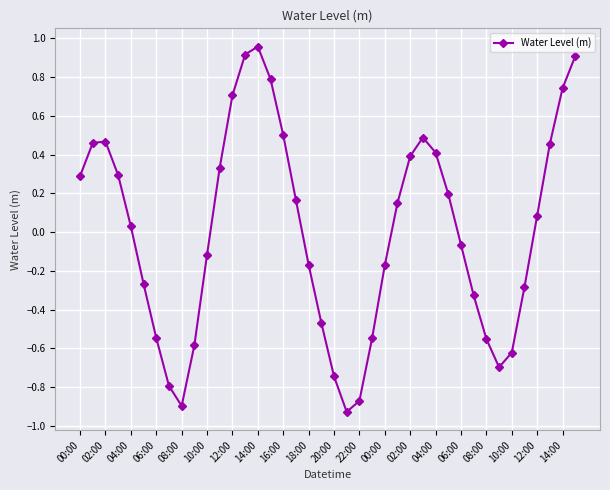

How many points are higher than both their immediate neighbors (excluding endpoints)?

3